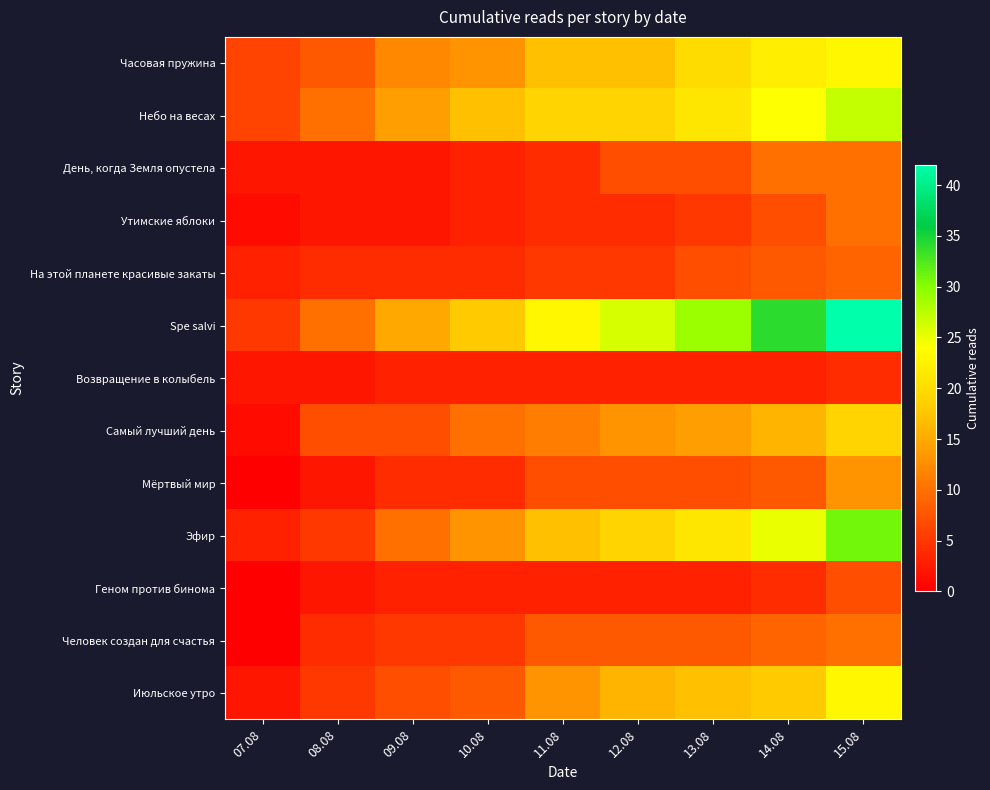

Reading left to right, extract all data points from this chart.

Часовая пружина: 07.08=6	08.08=8	09.08=12	10.08=13	11.08=17	12.08=17	13.08=20	14.08=22	15.08=23
Небо на весах: 07.08=6	08.08=10	09.08=14	10.08=17	11.08=19	12.08=19	13.08=21	14.08=24	15.08=27
День, когда Земля опустела: 07.08=2	08.08=2	09.08=2	10.08=3	11.08=4	12.08=7	13.08=7	14.08=10	15.08=10
Утимские яблоки: 07.08=1	08.08=2	09.08=2	10.08=3	11.08=4	12.08=4	13.08=5	14.08=7	15.08=10
На этой планете красивые закаты: 07.08=3	08.08=4	09.08=4	10.08=4	11.08=5	12.08=5	13.08=7	14.08=8	15.08=9
Spe salvi: 07.08=5	08.08=10	09.08=15	10.08=18	11.08=23	12.08=26	13.08=29	14.08=34	15.08=42
Возвращение в колыбель: 07.08=2	08.08=2	09.08=3	10.08=3	11.08=3	12.08=3	13.08=3	14.08=3	15.08=4
Самый лучший день: 07.08=1	08.08=7	09.08=7	10.08=10	11.08=11	12.08=13	13.08=14	14.08=16	15.08=19
Мёртвый мир: 07.08=0	08.08=2	09.08=4	10.08=4	11.08=7	12.08=7	13.08=7	14.08=8	15.08=13
Эфир: 07.08=3	08.08=5	09.08=10	10.08=13	11.08=17	12.08=19	13.08=21	14.08=25	15.08=31
Геном против бинома: 07.08=0	08.08=2	09.08=3	10.08=3	11.08=3	12.08=3	13.08=3	14.08=4	15.08=7
Человек создан для счастья: 07.08=0	08.08=4	09.08=5	10.08=5	11.08=8	12.08=8	13.08=8	14.08=9	15.08=10
Июльское утро: 07.08=2	08.08=5	09.08=7	10.08=8	11.08=13	12.08=16	13.08=17	14.08=18	15.08=23